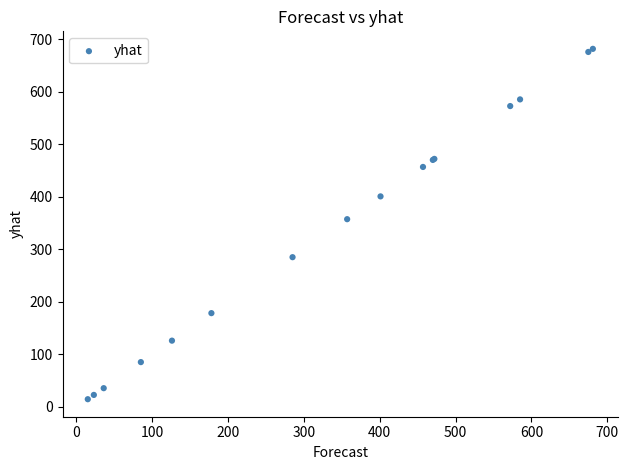

What Y value in the scatter plot is closest to 347?

357.2